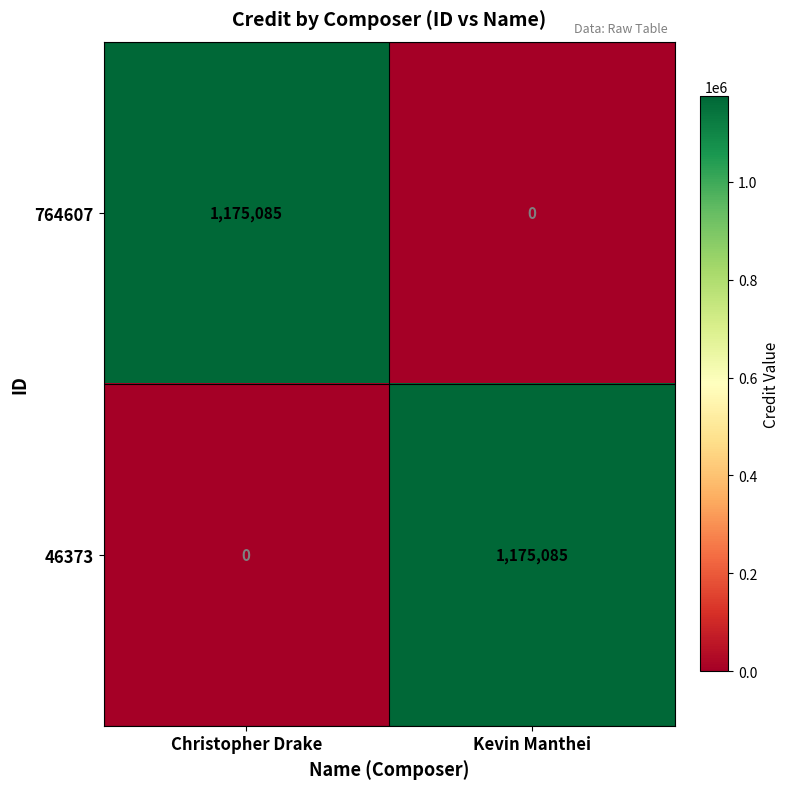

The value of 46373 at Christopher Drake is 649320. True or false?

False